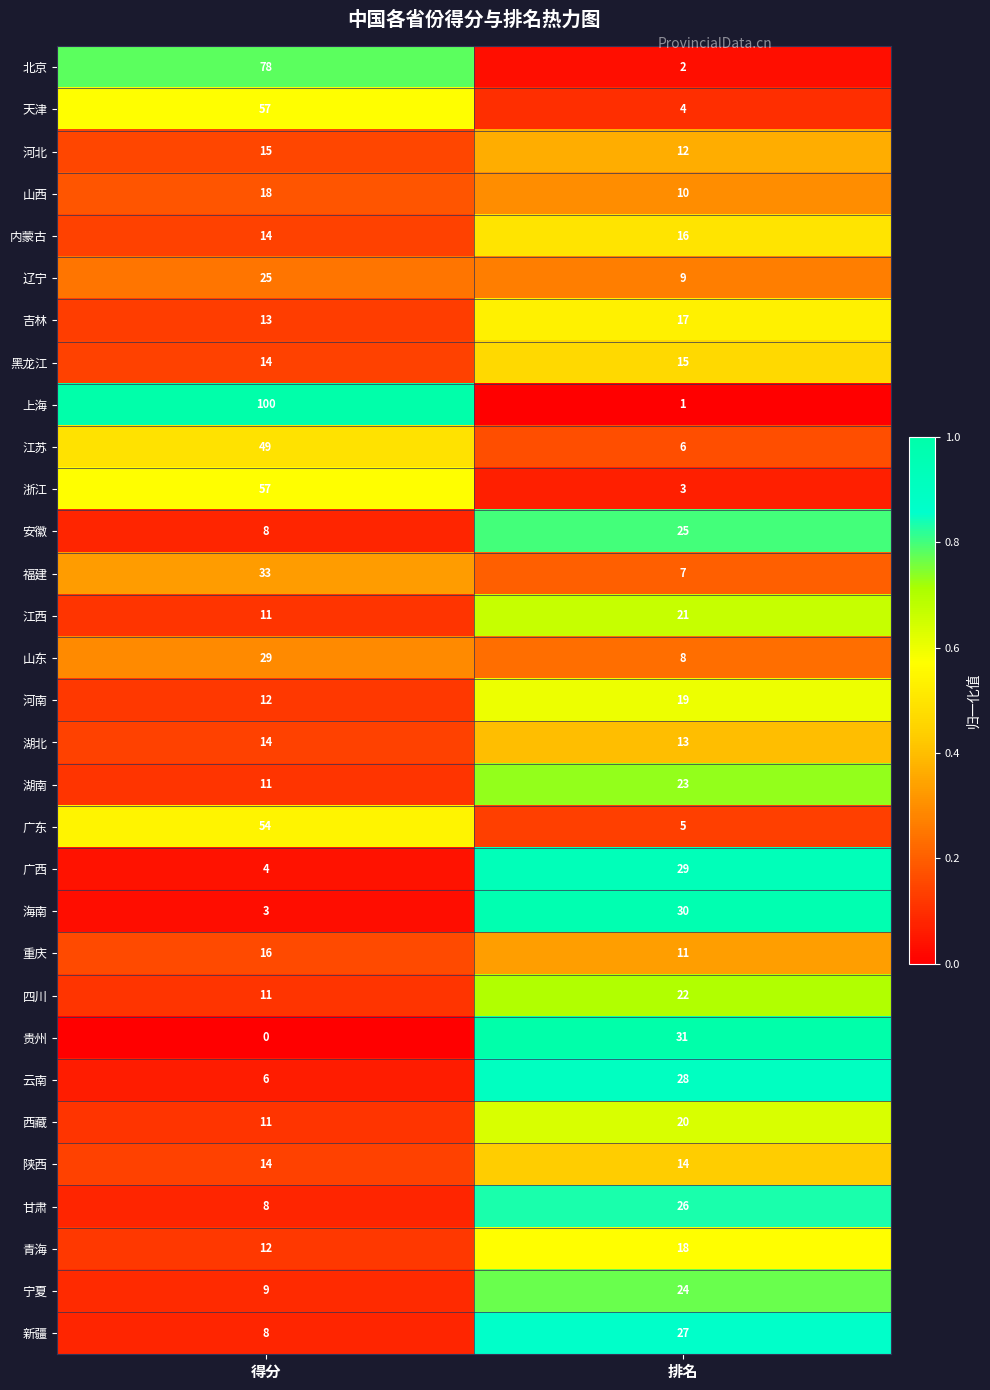

What is the total value across all series at 得分?

714